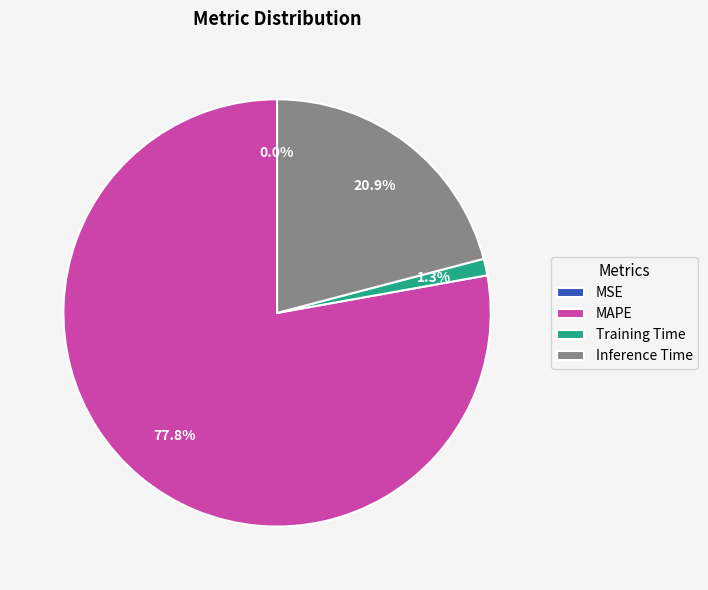

Which slice represents more than half of the pie?

MAPE